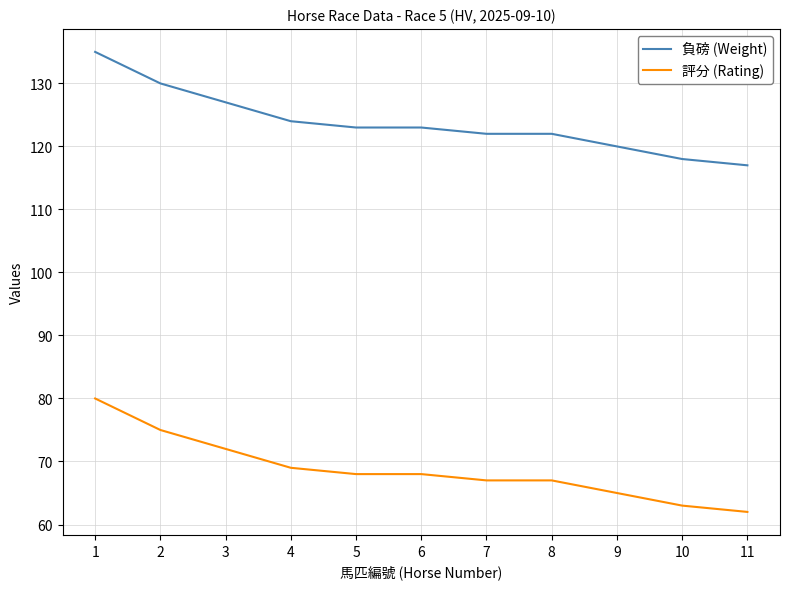

Which series has the largest total across all categories?

負磅 (Weight)